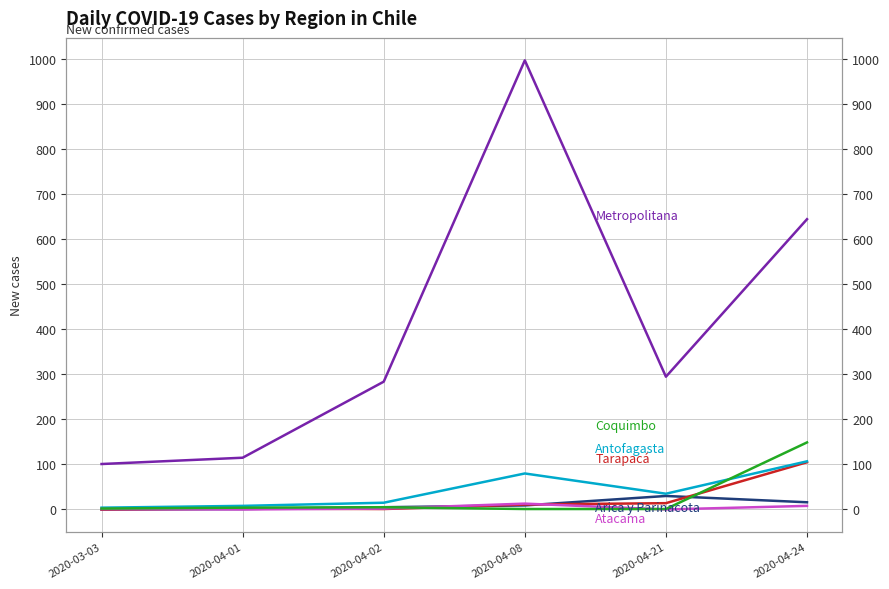

At which label does Metropolitana reach its peak?

2020-04-08